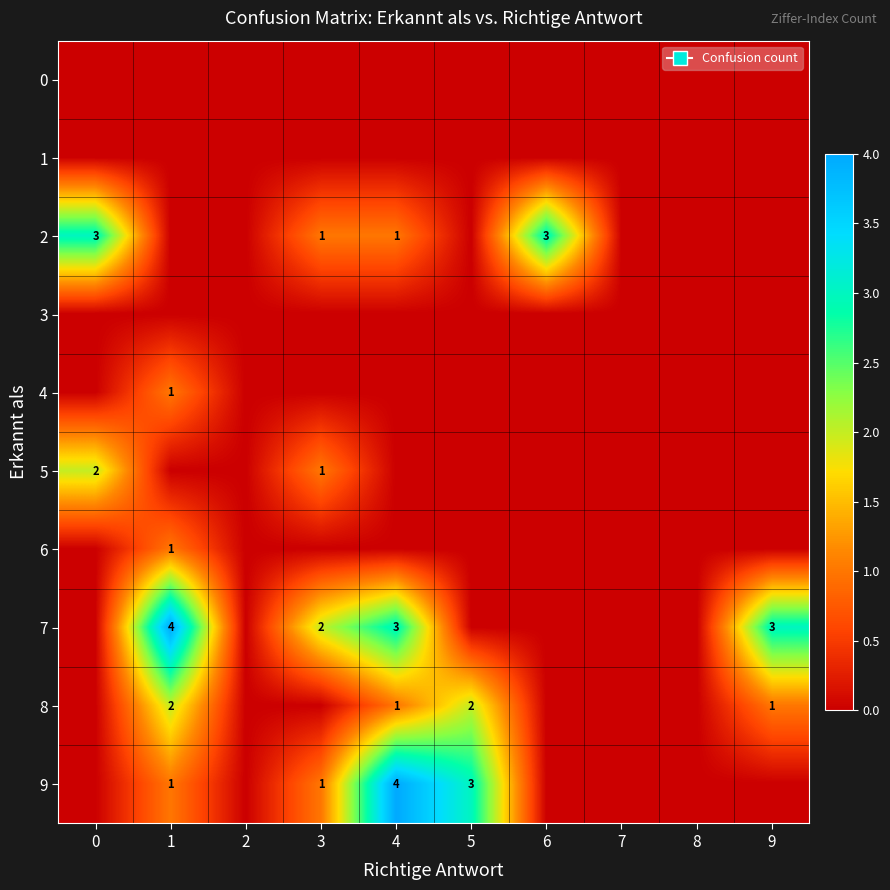

Is it true that 9 equals 1 at 1?

True